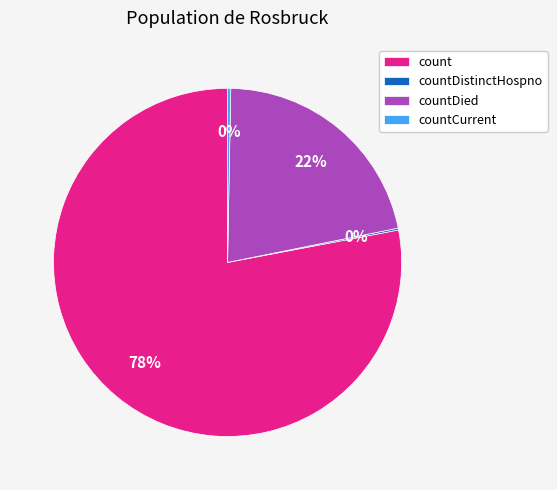

The count slice represents 70% of the pie. True or false?

False